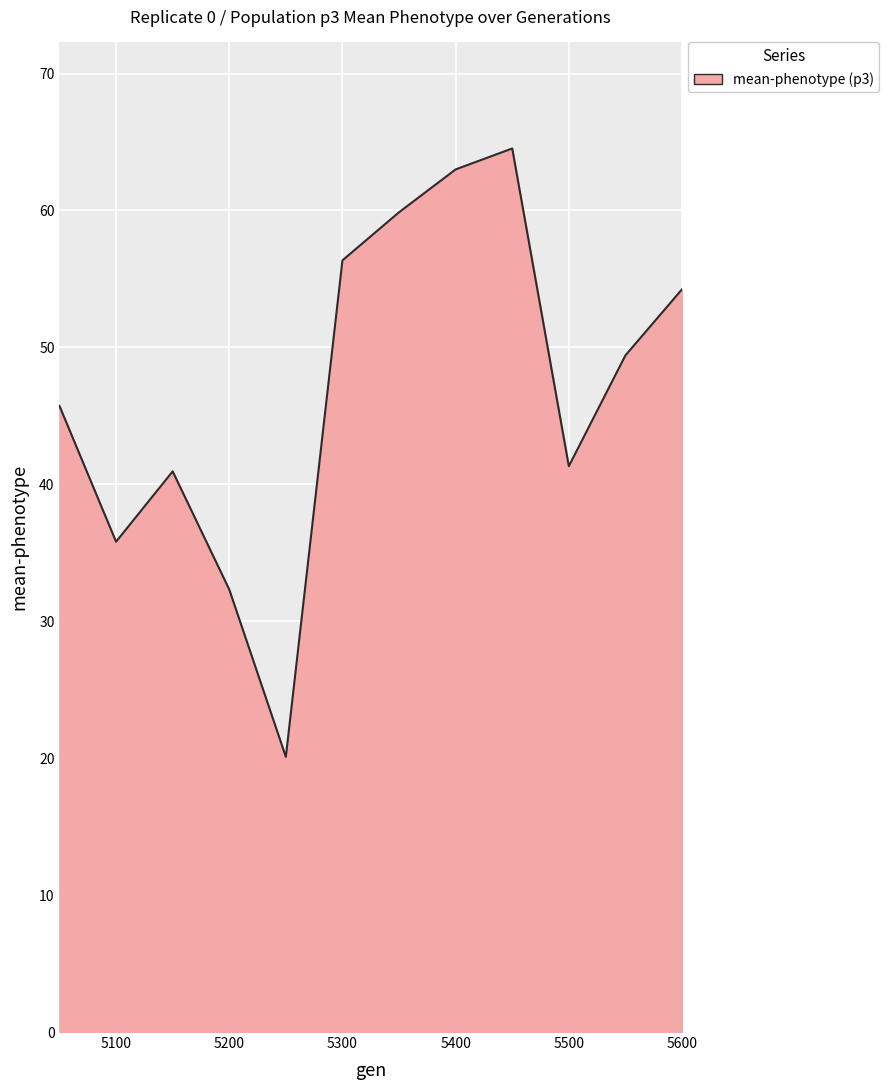

What is the greatest value displayed?

64.5